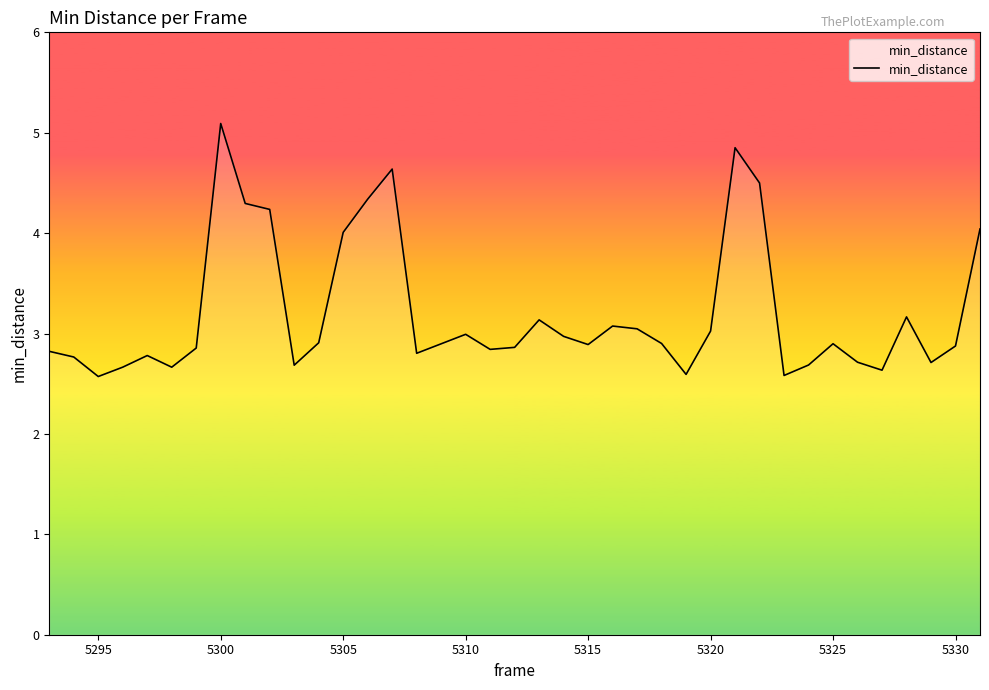

What is the difference between the maximum and minimum values?

2.5